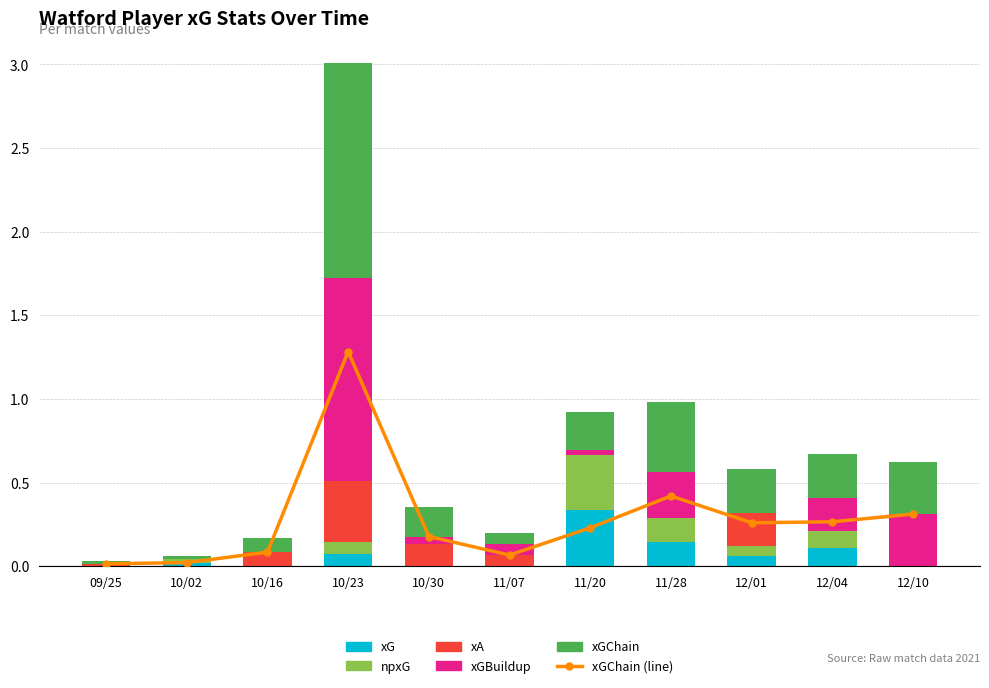

What is the greatest value displayed?

1.3